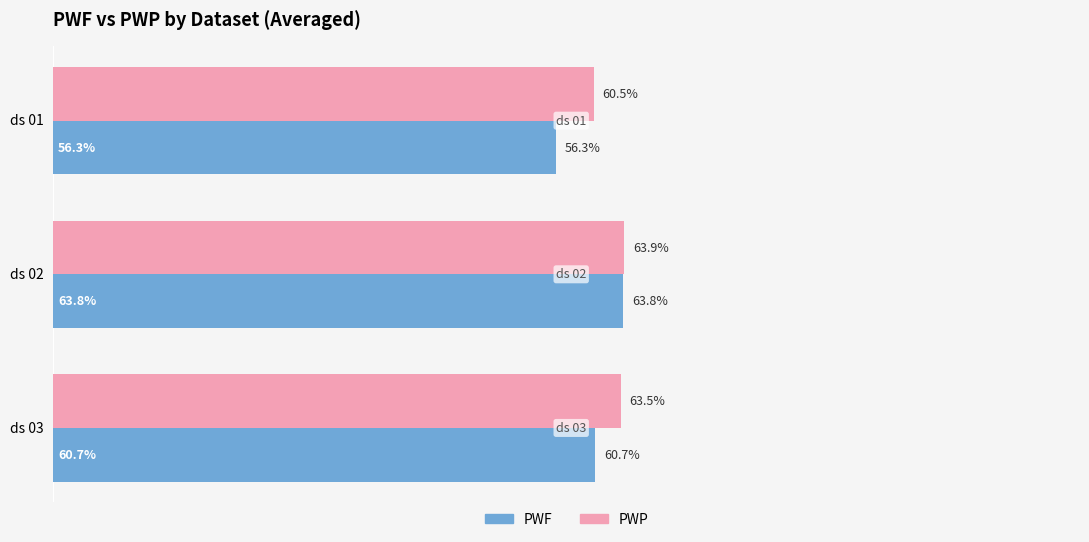

Which series has the largest total across all categories?

PWP